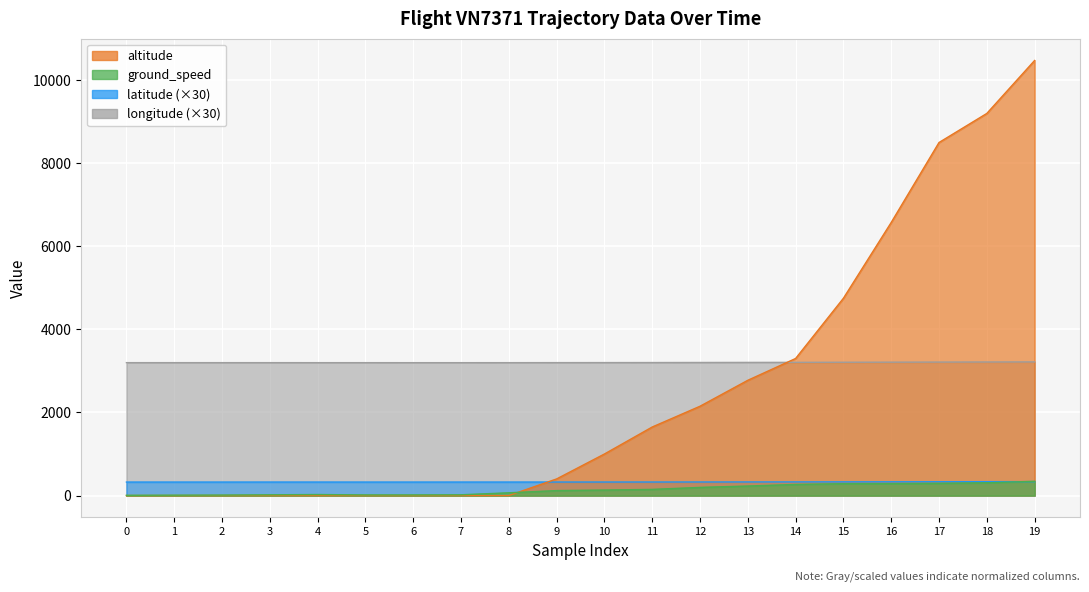

What is the value of the latitude point at the 2nd from the left?

324.3